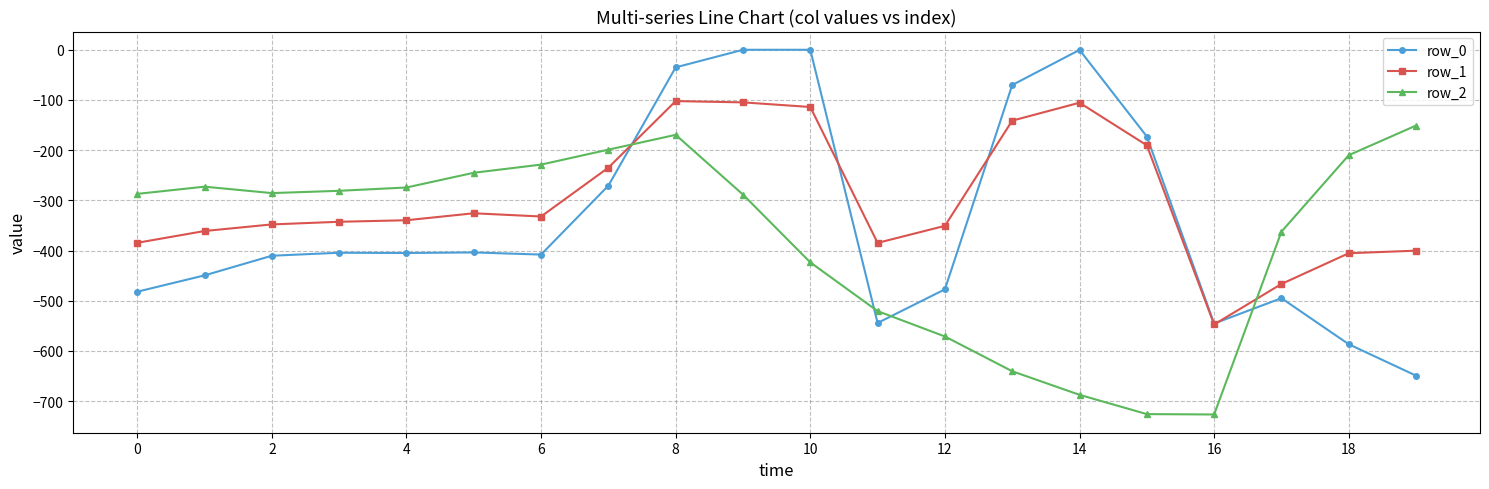

Which series has the largest total across all categories?

row_1